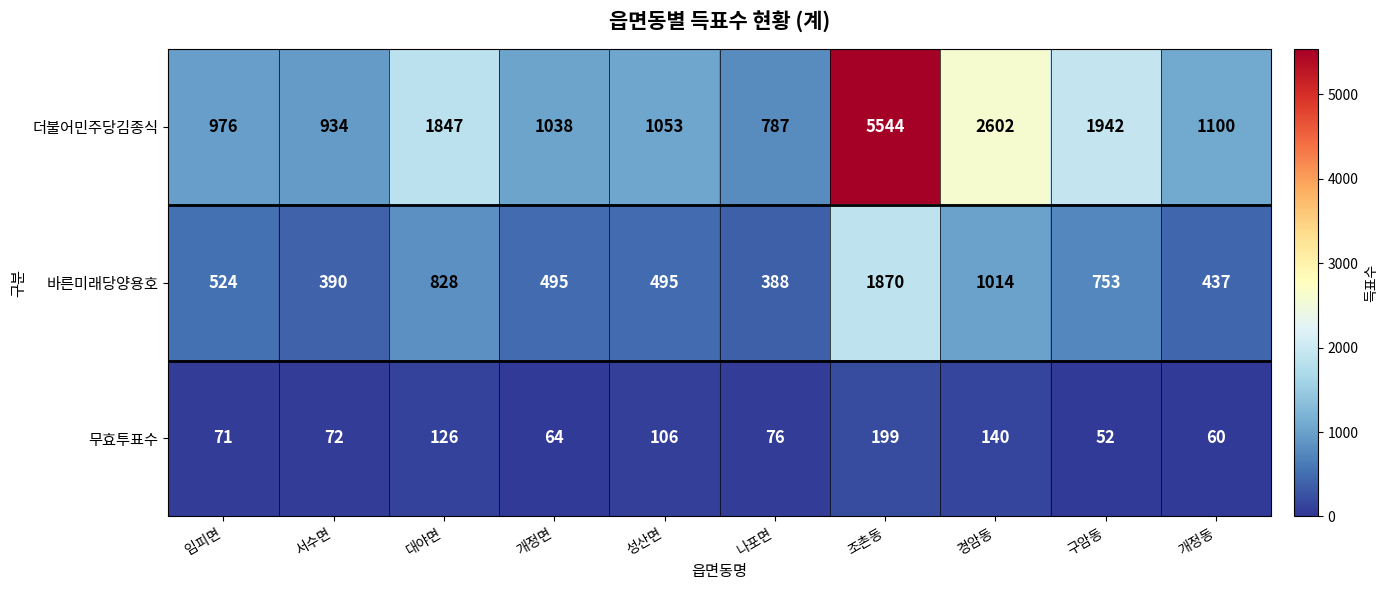

What is the approximate value of 더불어민주당김종식 at 구암동?

1942